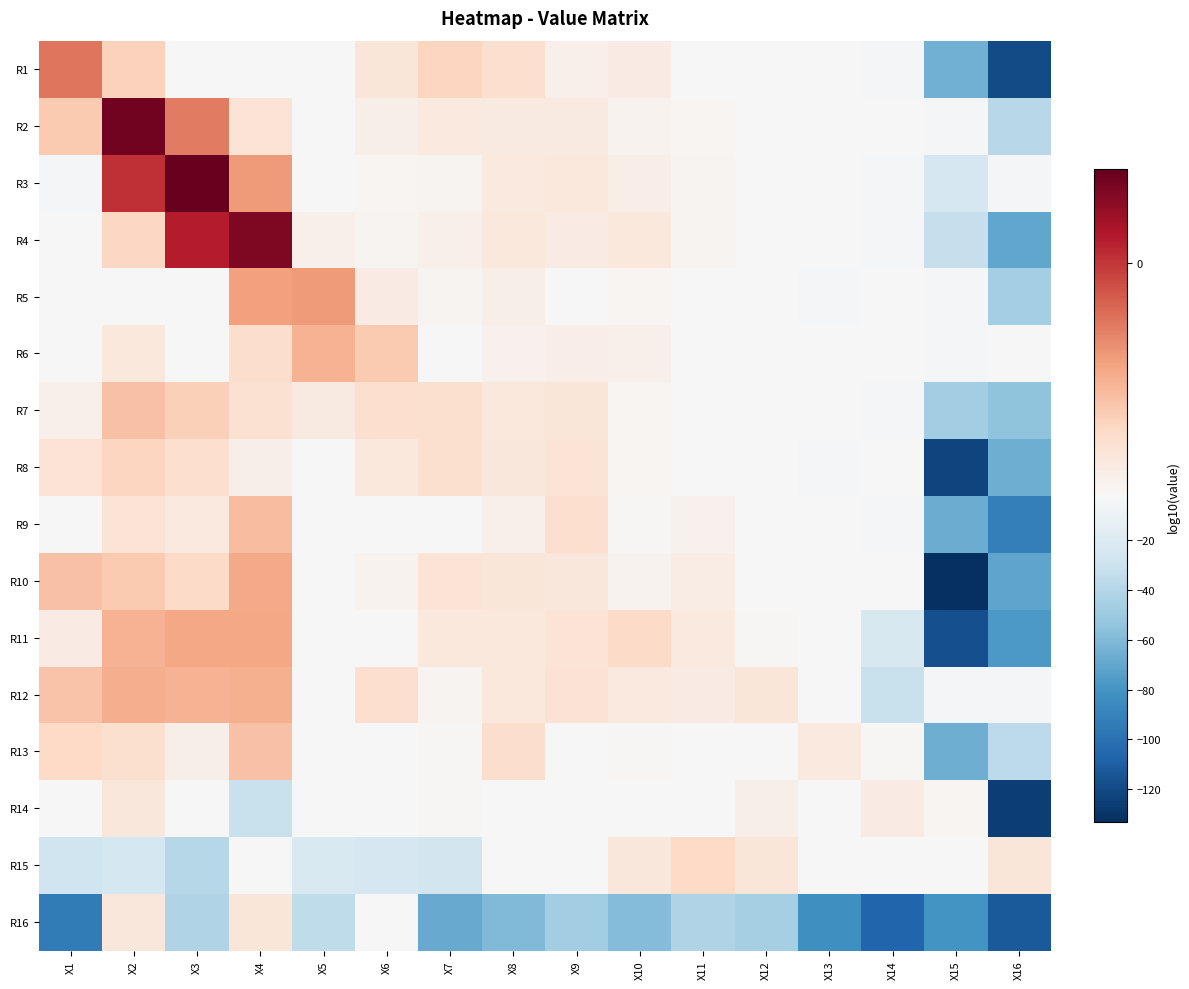

Reading left to right, list all the values displayed in this chart.

R1: X1=-0.5	X2=-1.4	X3=-2.1	X4=-2.1	X5=-2.3	X6=-1.7	X7=-1.4	X8=-1.5	X9=-1.9	X10=-1.8	X11=-2.0	X12=-2.1	X13=-2.9	X14=-3.1	X15=-65.1	X16=-119.2
R2: X1=-1.3	X2=0.7	X3=-0.5	X4=-1.6	X5=-2.3	X6=-1.8	X7=-1.7	X8=-1.7	X9=-1.8	X10=-1.9	X11=-1.9	X12=-2.4	X13=-2.6	X14=-3.0	X15=-3.5	X16=-38.1
R3: X1=-3.3	X2=0.0	X3=0.8	X4=-0.8	X5=-2.4	X6=-1.9	X7=-1.9	X8=-1.7	X9=-1.7	X10=-1.8	X11=-1.9	X12=-2.2	X13=-2.6	X14=-3.3	X15=-24.3	X16=-3.7
R4: X1=-2.6	X2=-1.4	X3=0.2	X4=0.6	X5=-1.9	X6=-1.9	X7=-1.9	X8=-1.7	X9=-1.8	X10=-1.7	X11=-1.9	X12=-2.1	X13=-2.6	X14=-3.1	X15=-32.2	X16=-69.8
R5: X1=-2.1	X2=-2.4	X3=-2.8	X4=-0.8	X5=-0.8	X6=-1.8	X7=-1.9	X8=-1.8	X9=-2.0	X10=-1.9	X11=-2.2	X12=-2.3	X13=-3.3	X14=-3.0	X15=-3.8	X16=-46.9
R6: X1=-2.2	X2=-1.7	X3=-2.2	X4=-1.5	X5=-1.0	X6=-1.3	X7=-2.0	X8=-1.9	X9=-1.8	X10=-1.9	X11=-2.4	X12=-2.1	X13=-2.5	X14=-2.7	X15=-3.3	X16=-2.9
R7: X1=-1.9	X2=-1.2	X3=-1.3	X4=-1.6	X5=-1.8	X6=-1.5	X7=-1.6	X8=-1.7	X9=-1.7	X10=-1.9	X11=-2.0	X12=-2.8	X13=-2.4	X14=-3.4	X15=-47.8	X16=-54.5
R8: X1=-1.6	X2=-1.4	X3=-1.5	X4=-1.8	X5=-2.2	X6=-1.7	X7=-1.6	X8=-1.7	X9=-1.6	X10=-1.9	X11=-2.7	X12=-2.3	X13=-3.4	X14=-2.7	X15=-122.7	X16=-66.0
R9: X1=-2.1	X2=-1.6	X3=-1.7	X4=-1.1	X5=-2.5	X6=-2.0	X7=-2.0	X8=-1.9	X9=-1.5	X10=-2.0	X11=-1.9	X12=-2.4	X13=-2.4	X14=-3.4	X15=-67.3	X16=-91.6
R10: X1=-1.2	X2=-1.3	X3=-1.5	X4=-0.9	X5=-2.6	X6=-1.9	X7=-1.6	X8=-1.7	X9=-1.7	X10=-1.9	X11=-1.8	X12=-2.1	X13=-2.6	X14=-2.8	X15=-133.2	X16=-71.5
R11: X1=-1.8	X2=-1.0	X3=-0.9	X4=-0.9	X5=-2.6	X6=-2.2	X7=-1.7	X8=-1.7	X9=-1.6	X10=-1.5	X11=-1.7	X12=-2.0	X13=-2.4	X14=-23.1	X15=-116.9	X16=-77.2
R12: X1=-1.2	X2=-1.0	X3=-1.0	X4=-1.0	X5=-2.5	X6=-1.5	X7=-1.9	X8=-1.7	X9=-1.6	X10=-1.7	X11=-1.8	X12=-1.7	X13=-2.1	X14=-31.0	X15=-3.1	X16=-3.1
R13: X1=-1.4	X2=-1.5	X3=-1.8	X4=-1.2	X5=-2.1	X6=-2.9	X7=-2.0	X8=-1.5	X9=-2.2	X10=-2.0	X11=-2.0	X12=-2.3	X13=-1.7	X14=-2.0	X15=-66.4	X16=-36.7
R14: X1=-2.8	X2=-1.7	X3=-2.1	X4=-31.3	X5=-2.8	X6=-2.8	X7=-2.0	X8=-2.3	X9=-2.3	X10=-2.1	X11=-2.7	X12=-1.8	X13=-2.1	X14=-1.8	X15=-2.0	X16=-125.5
R15: X1=-27.9	X2=-25.3	X3=-39.7	X4=-2.1	X5=-21.6	X6=-23.8	X7=-25.9	X8=-2.1	X9=-2.1	X10=-1.7	X11=-1.5	X12=-1.7	X13=-2.1	X14=-2.1	X15=-2.1	X16=-1.7
R16: X1=-93.6	X2=-1.7	X3=-41.1	X4=-1.7	X5=-35.3	X6=-2.1	X7=-68.0	X8=-59.7	X9=-47.8	X10=-59.1	X11=-41.3	X12=-45.8	X13=-82.7	X14=-106.1	X15=-80.0	X16=-112.2